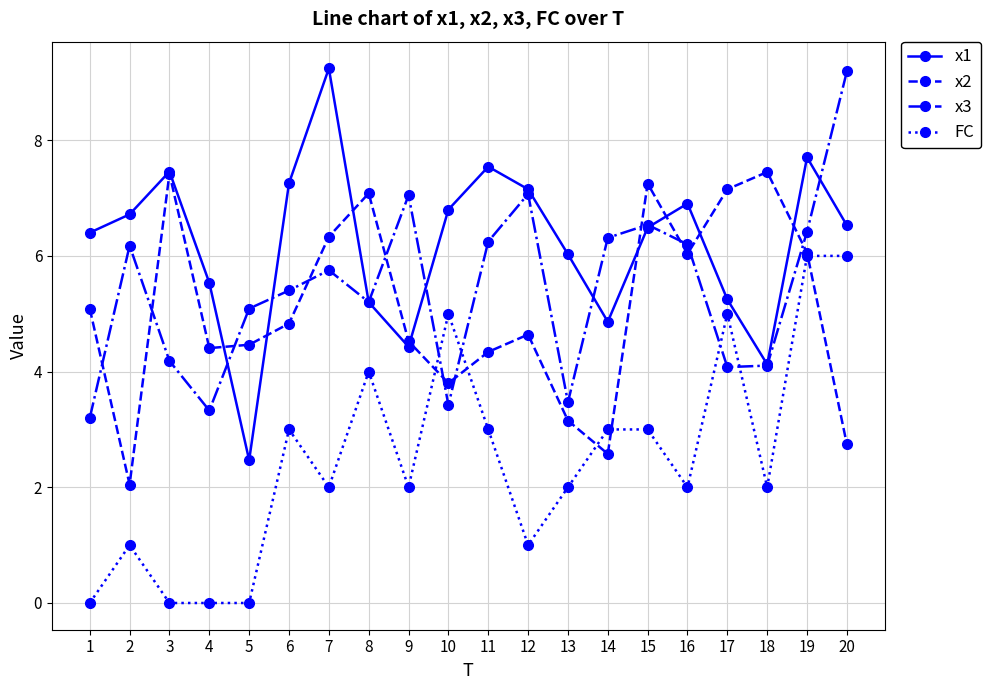

What is the lowest value of the x1 series?

2.5